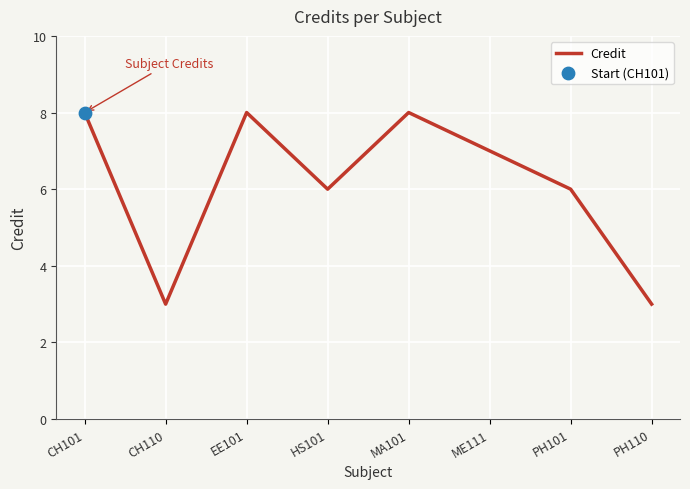

Approximately how many times larger is the value at ME111 compared to CH101?

0.9